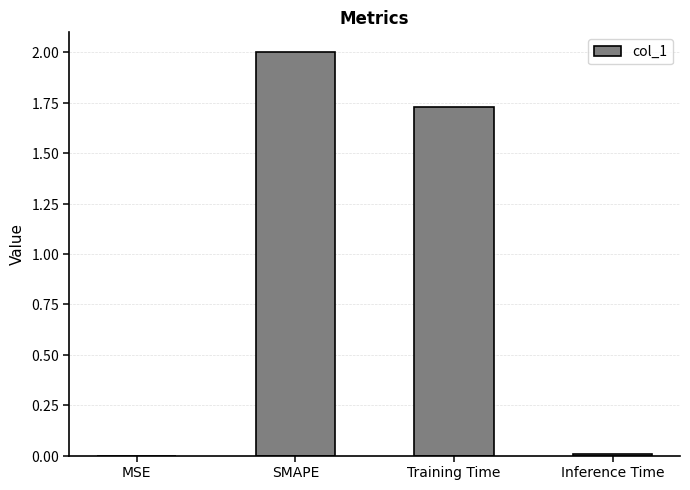

Reading left to right, transcribe all the data shown in this chart.

MSE=0.0	SMAPE=2.0	Training Time=1.7	Inference Time=0.0